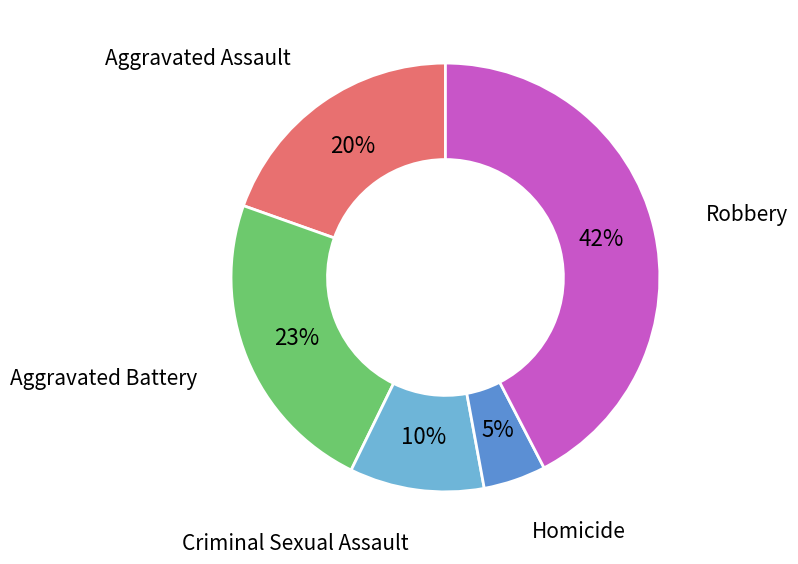

Is there any slice that represents more than half of the pie?

No